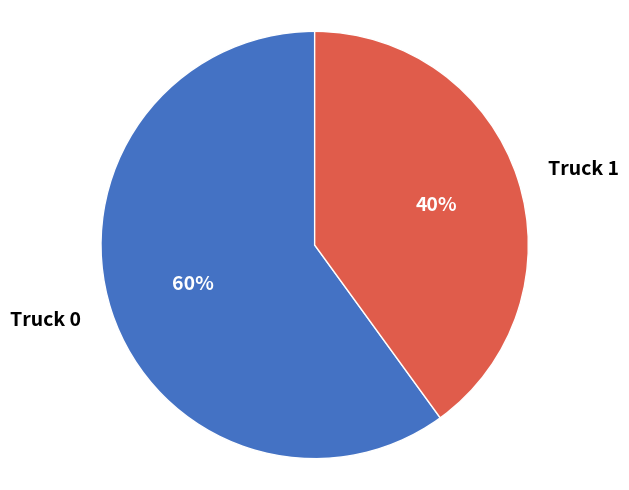

Which category has the biggest portion of the pie?

Truck 0